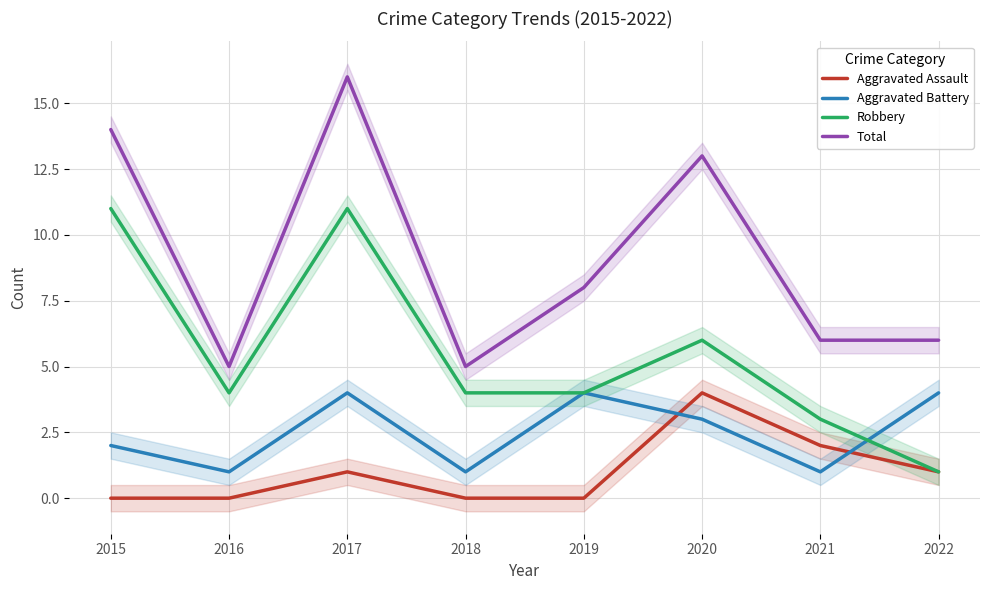

How many lines are shown in the chart?

4